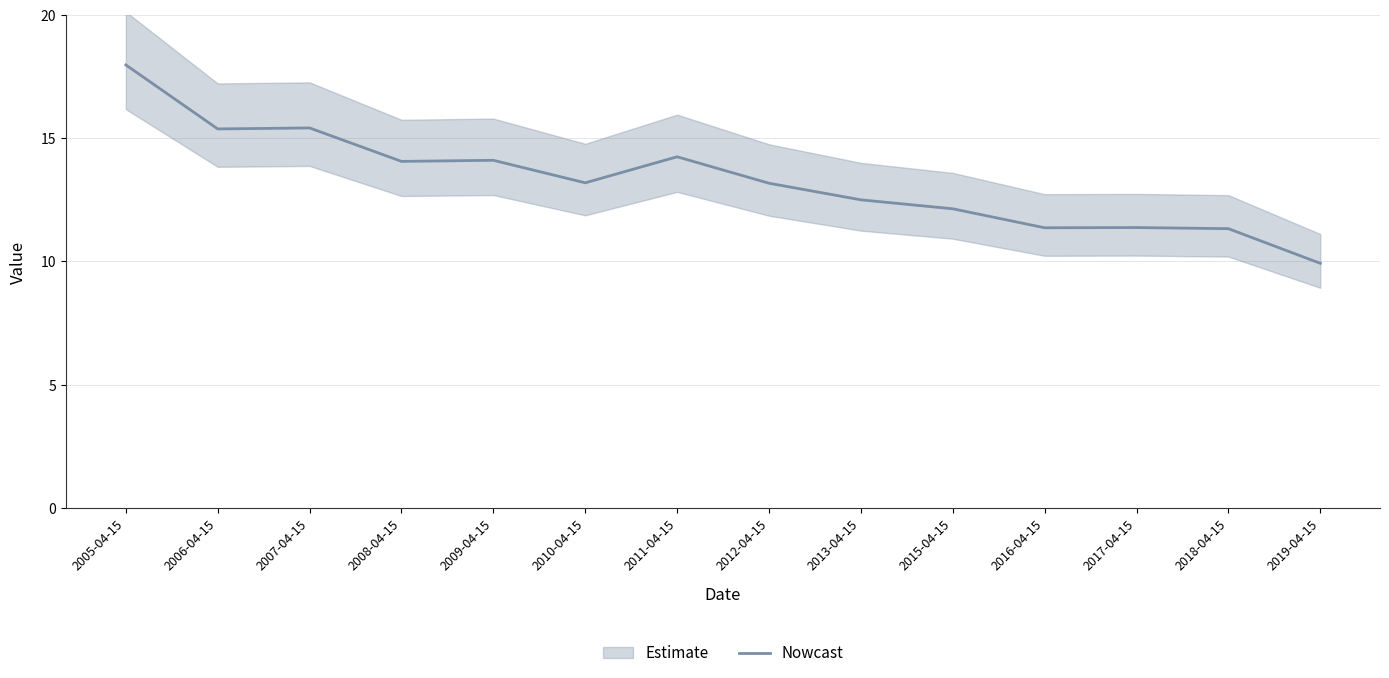

Where is the first local minimum?

2006-04-15